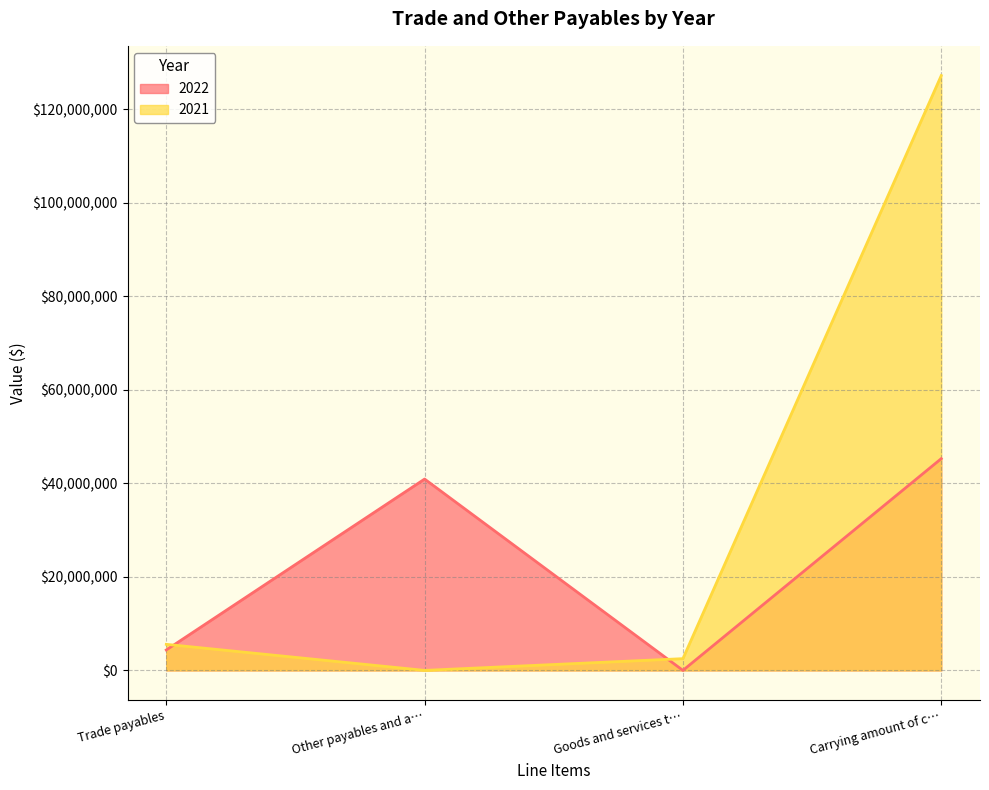

Does the chart have visible grid lines?

Yes